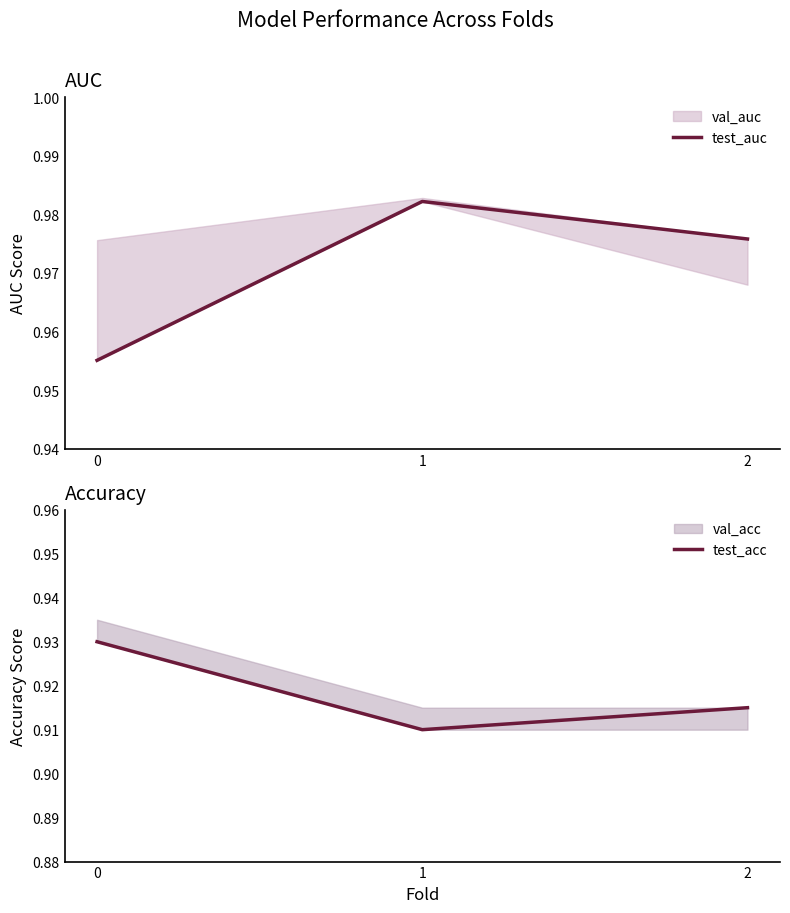

The value of test_auc at 2 is 1.0. True or false?

True